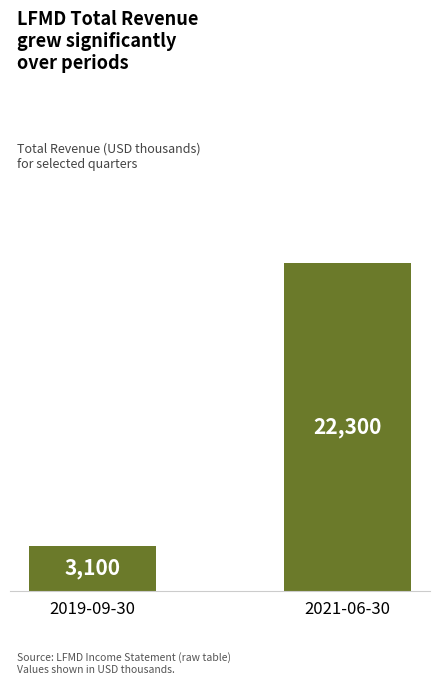

Reading left to right, extract all data points from this chart.

2019-09-30=3100	2021-06-30=22300